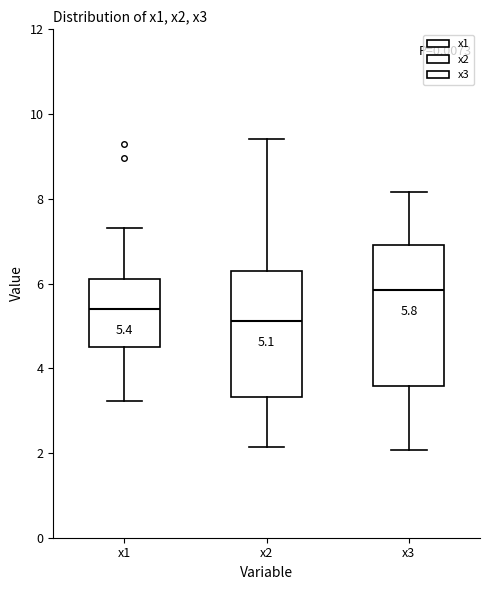

Which box has the lowest median line?

x2